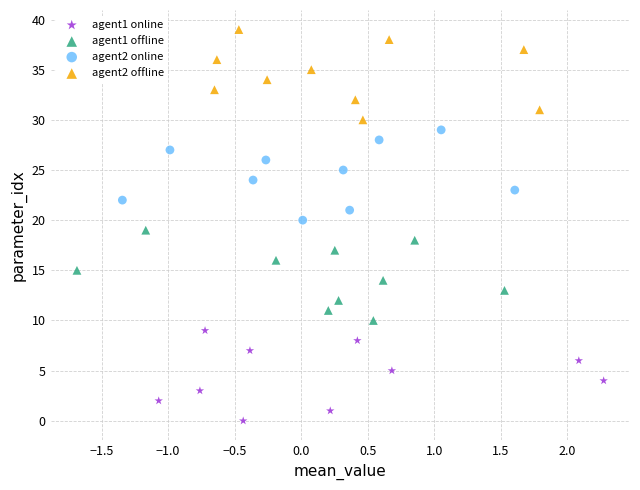

Which series contains the lowest Y value?

agent1 online